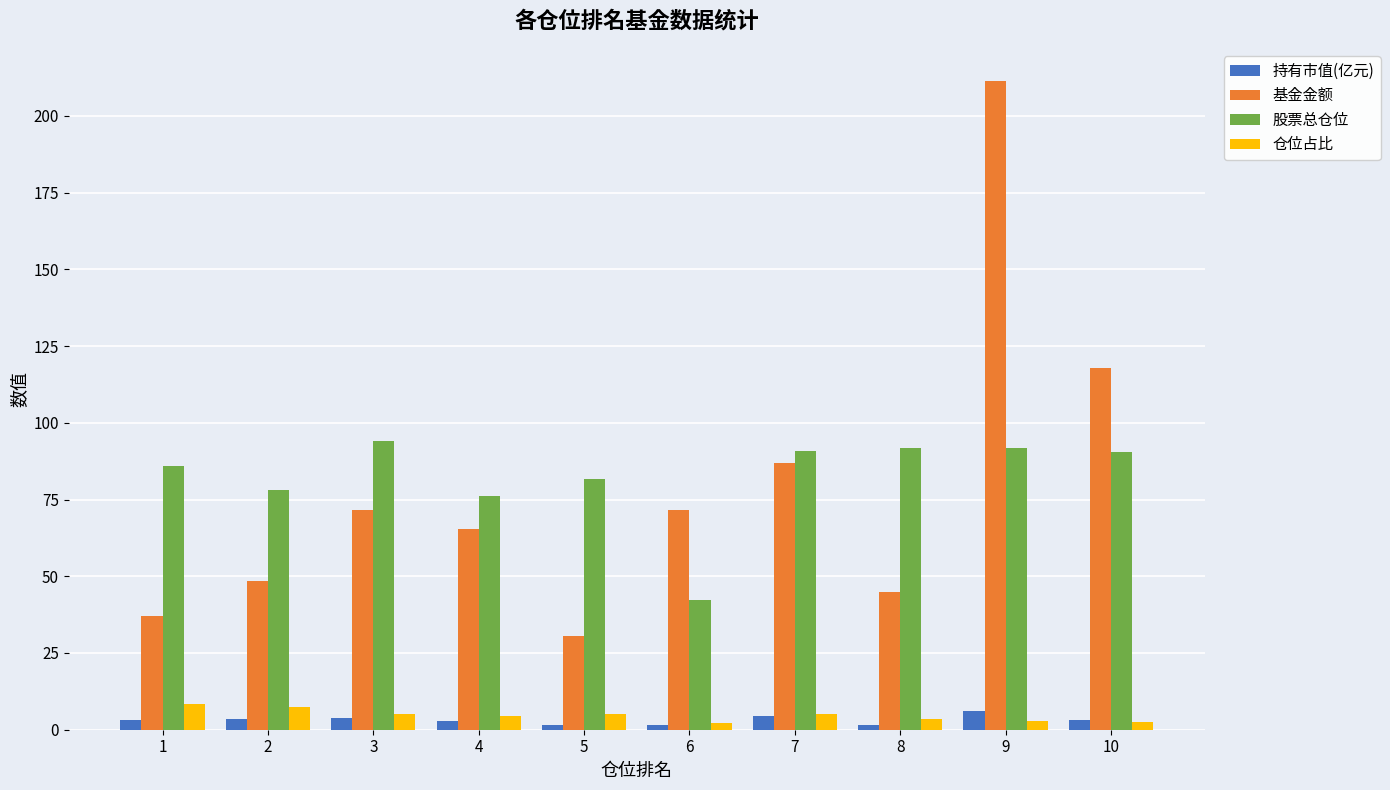

How many bars are there in each group?

4